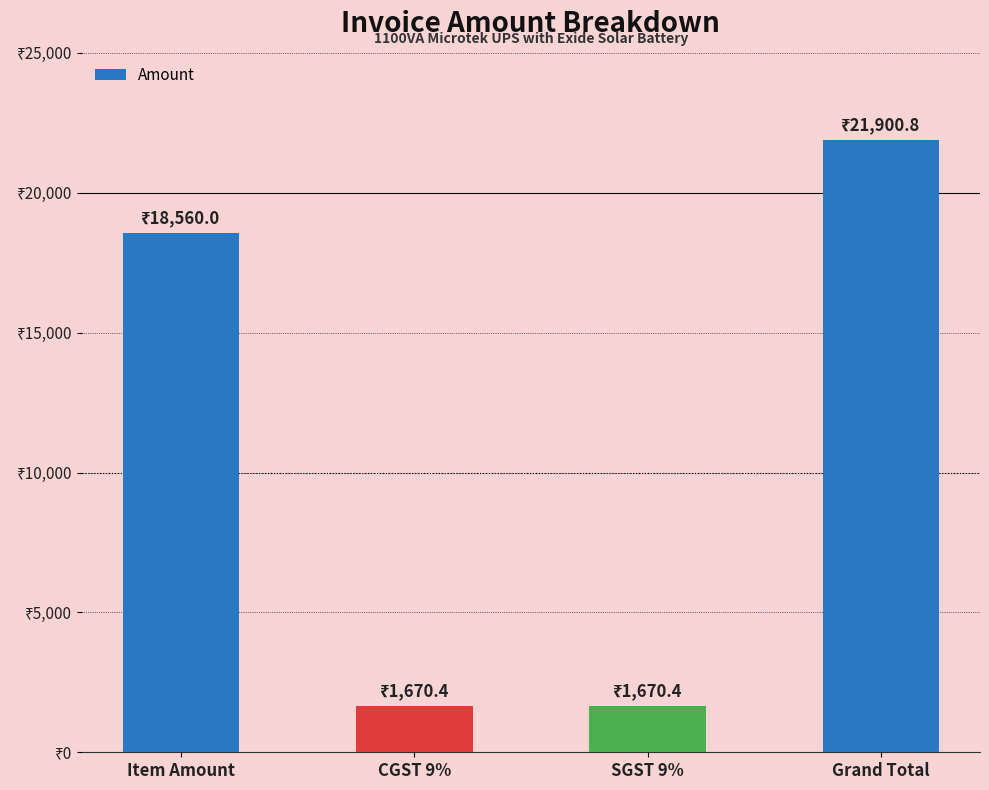

What is the label of the 2nd bar from the left?

CGST 9%